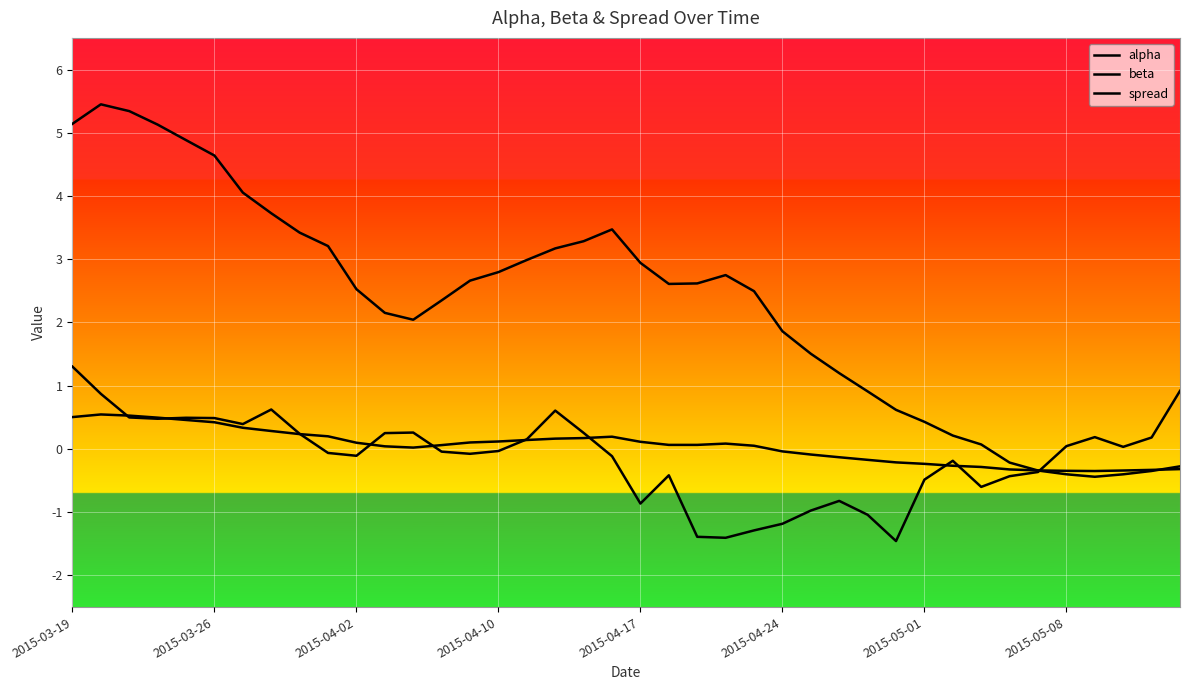

Does the chart display data point markers on the line(s)?

No